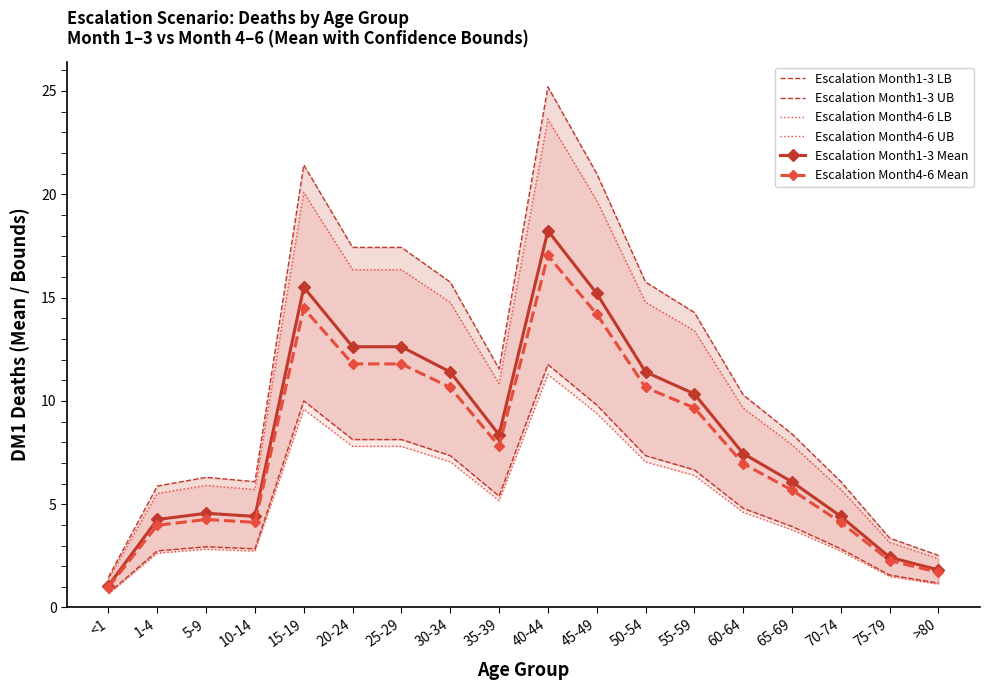

What is the maximum value shown in the chart?

25.2